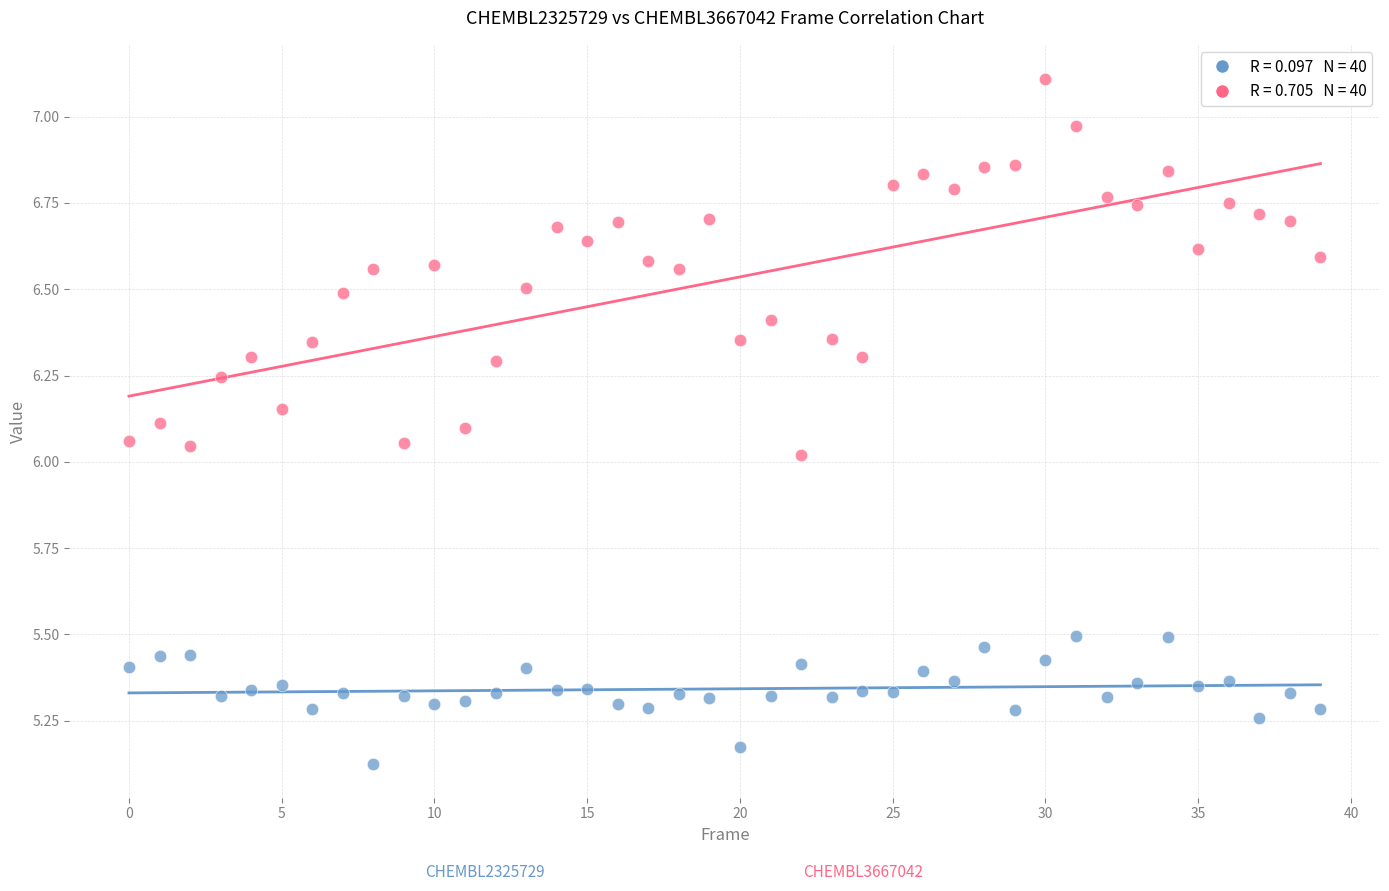

Across all data points, what is the range of Y values (max minus min)?

2.0